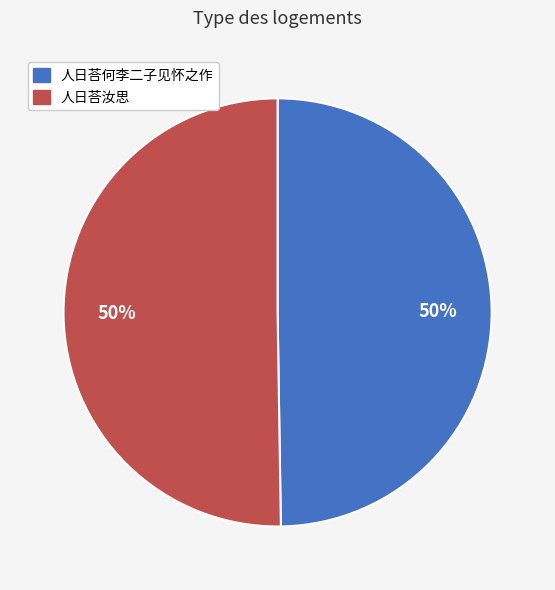

What is the ratio of the value at 人日荅汝思 to the value at 人日荅何李二子见怀之作?

1.0